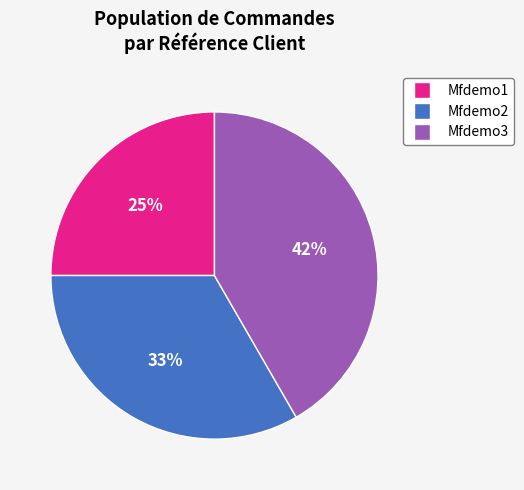

Is Mfdemo3 the majority of the pie?

No